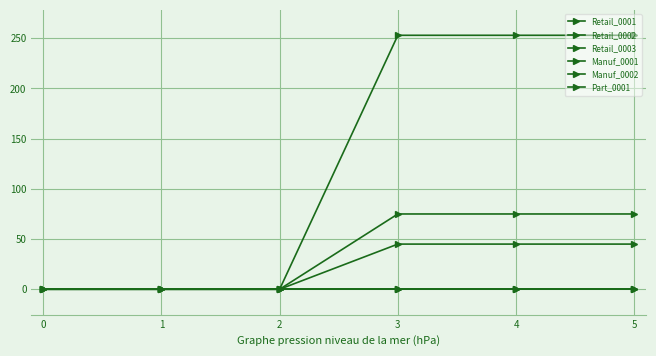

Reading left to right, transcribe all the data shown in this chart.

Retail_0001: 0	0	0	253	253	253
Retail_0002: 0	0	0	45	45	45
Retail_0003: 0	0	0	75	75	75
Manuf_0001: 0	0	0	0	0	0
Manuf_0002: 0	0	0	0	0	0
Part_0001: 0	0	0	0	0	0